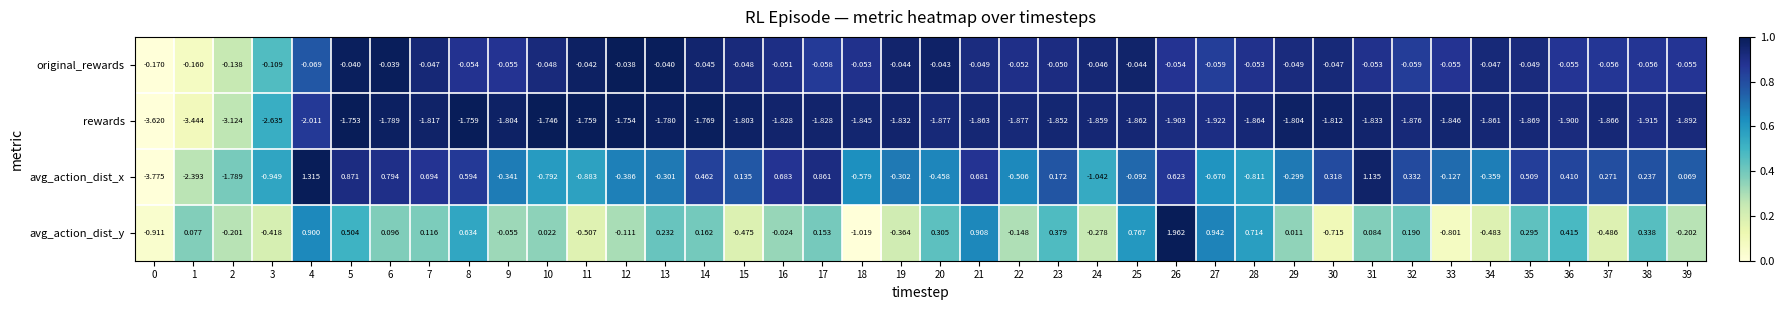

Between 8 and 25, which series saw the biggest shift?

avg_action_dist_x